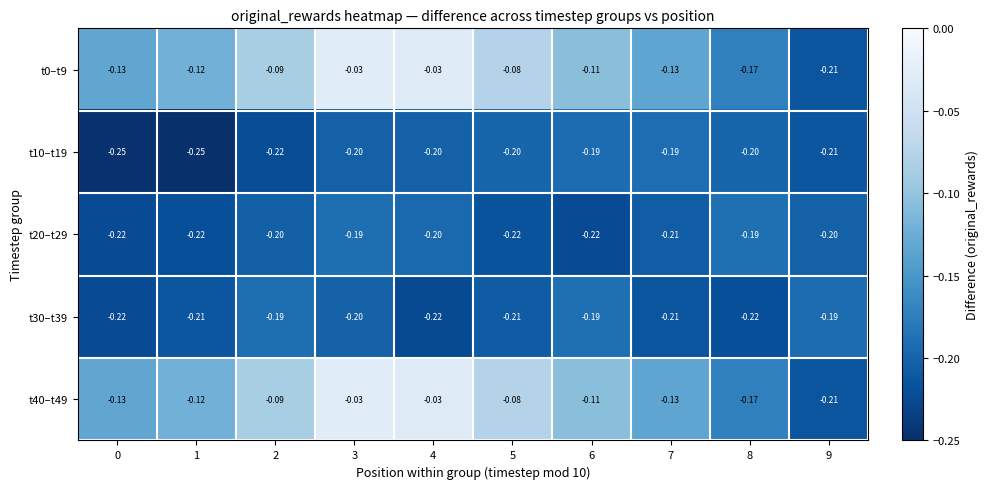

How many categories are shown in the chart?

10